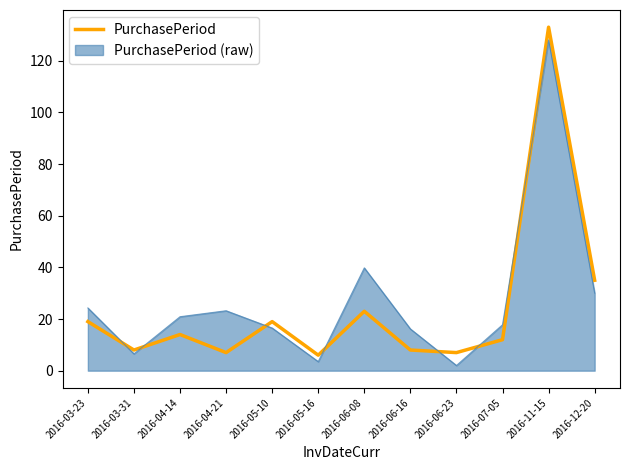

True or false: PurchasePeriod has a value of 34.9 at 2016-06-08.

False